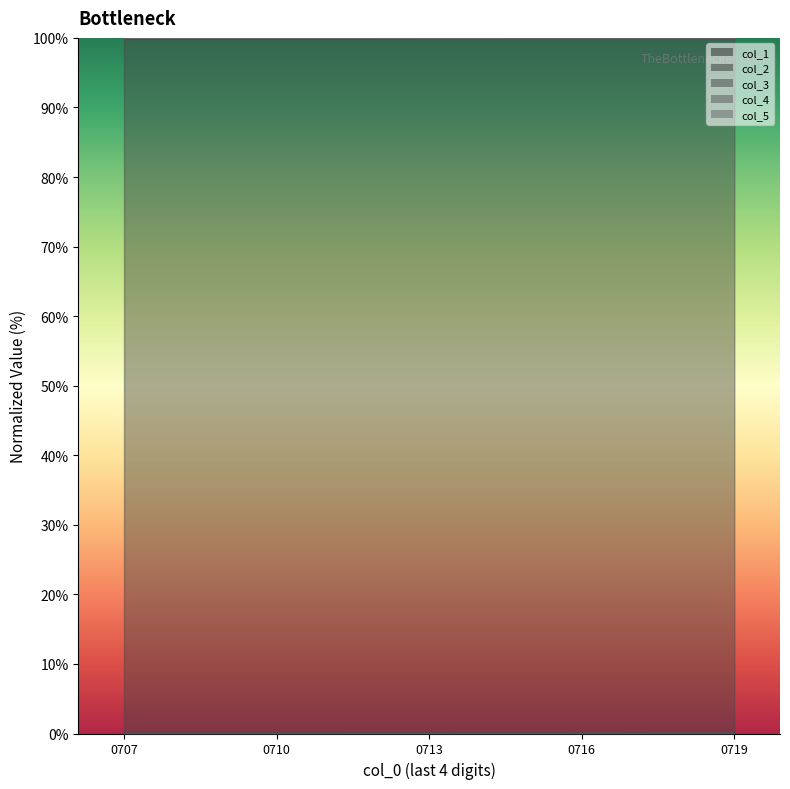

Reading right to left, extract all data points from this chart.

col_1_line: 100.0	100.0	100.0	100.0	100.0
col_2_line: 0.0	0.0	0.0	0.0	0.0
col_3_line: 100.0	100.0	100.0	100.0	100.0
col_4_line: 0.0	0.0	0.0	0.0	0.0
col_5_line: 100.0	100.0	100.0	100.0	100.0